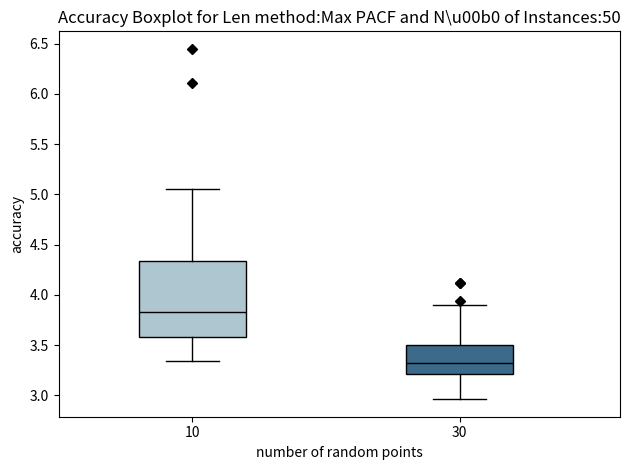

Reading left to right, read every box against the y-axis: the position of its median line, the range the box covers, and the ends of its whiskers. The values are not printed on the chart, so give them approximately, as read against the axis.

10: median 3.85, box 3.60 to 4.35, whiskers 3.35 to 5.05
30: median 3.30, box 3.20 to 3.50, whiskers 2.95 to 3.90